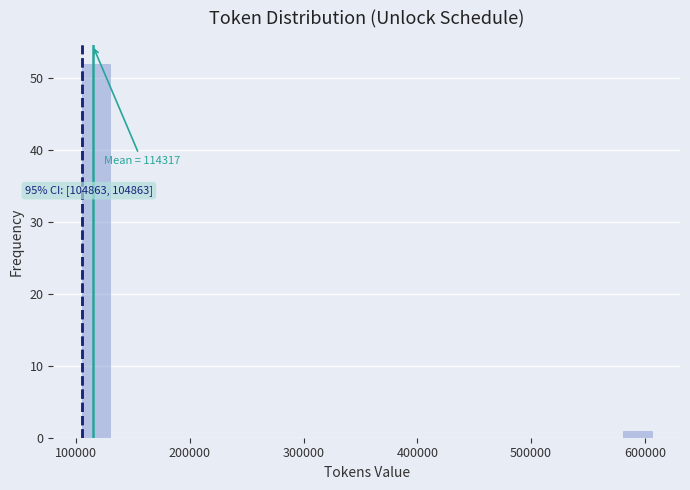

Read against the x-axis, roughly where is the centre of the tallest bar?

120000